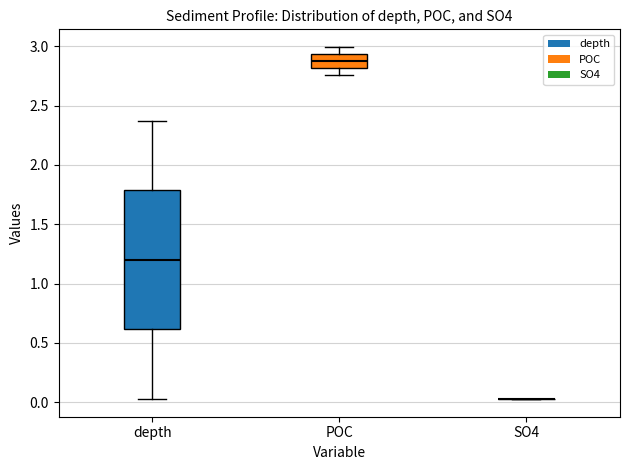

Comparing the boxes themselves (not the whiskers), which one is the tallest?

depth